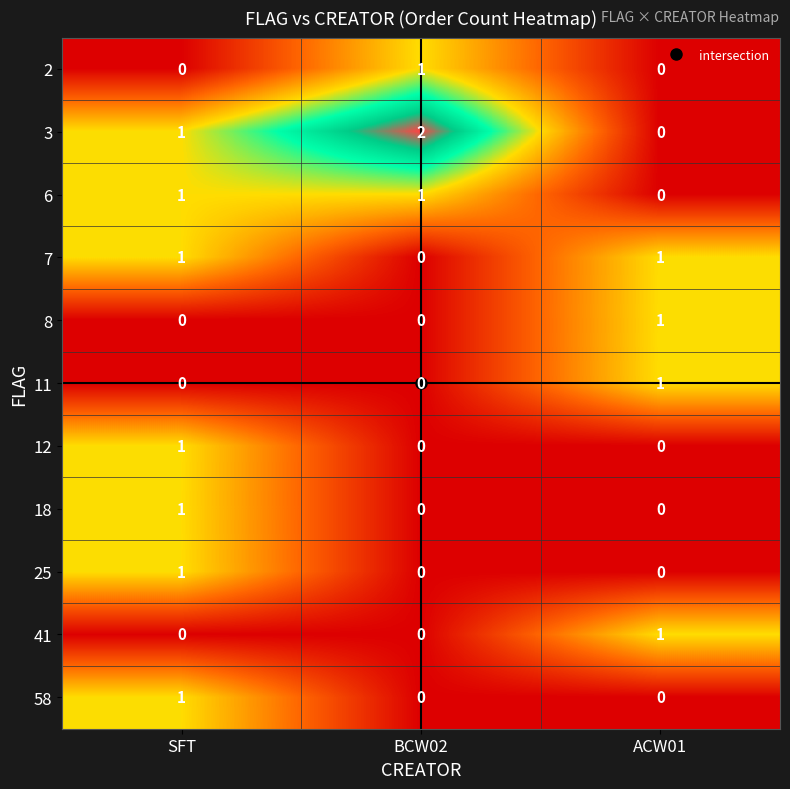

Which category has the lowest value in the 6 series?

ACW01